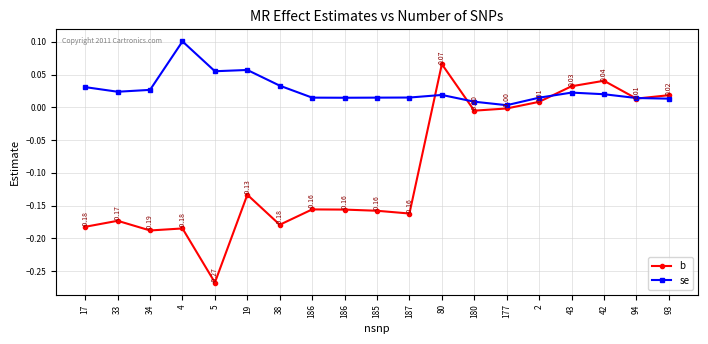

Count the number of categories in the chart.

19